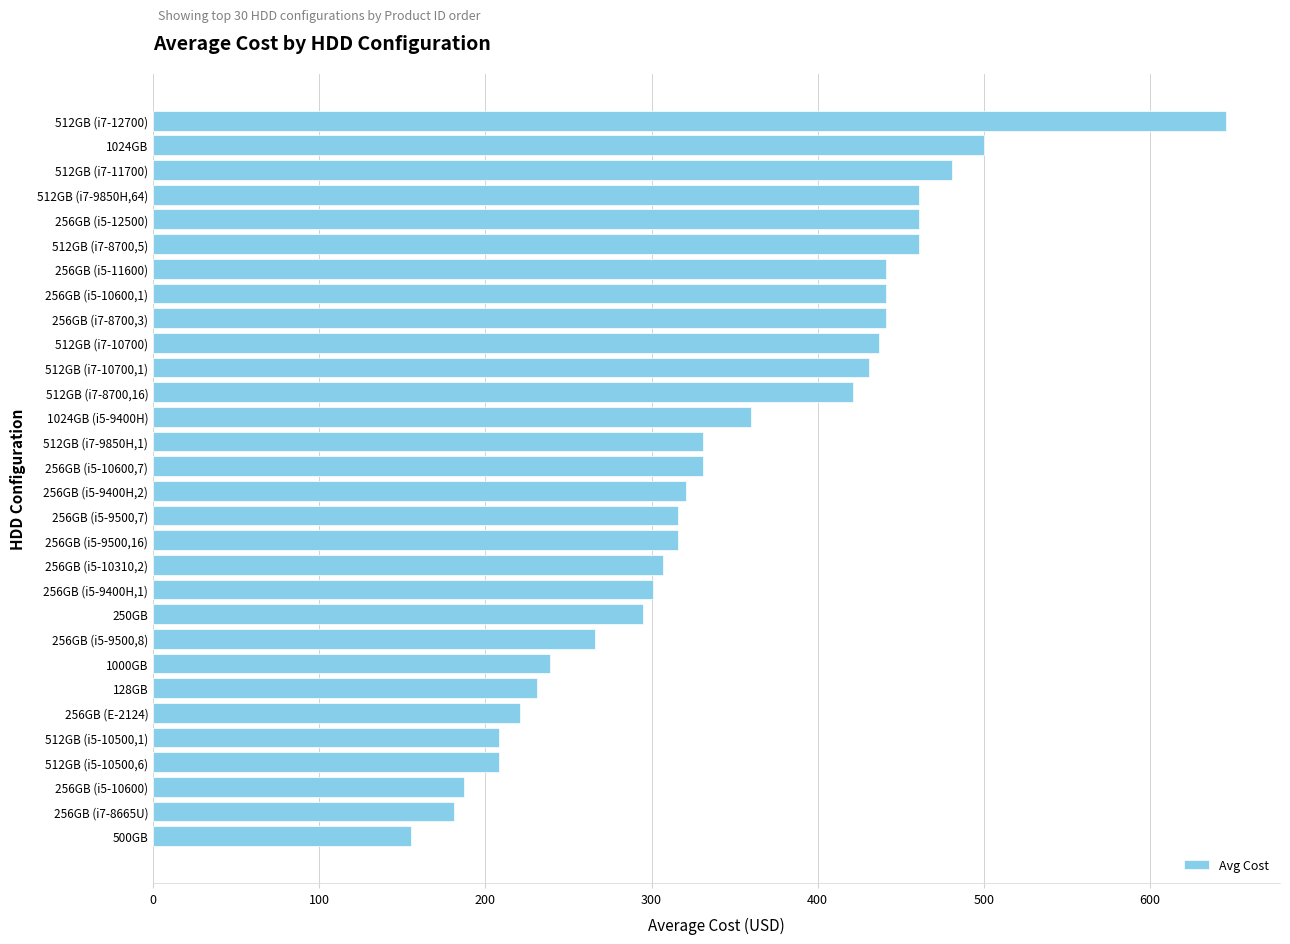

At which label is the value closest to 400?

512GB (i7-8700,16)